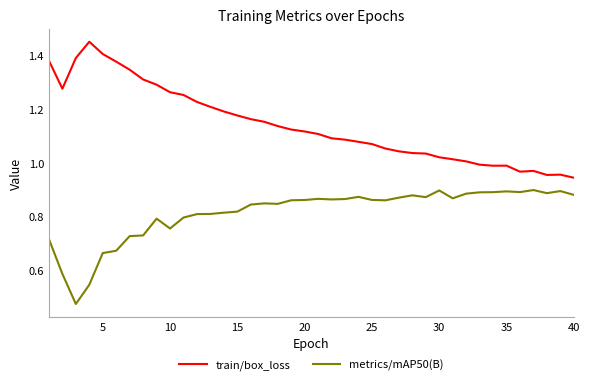

True or false: train/box_loss and metrics/mAP50(B) cross at least once.

False